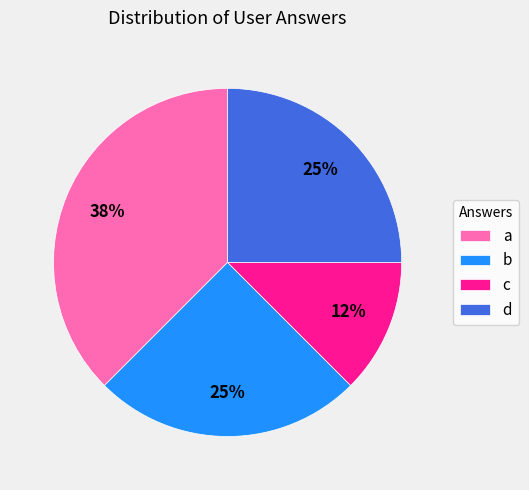

Does a account for over 50% of the chart?

No